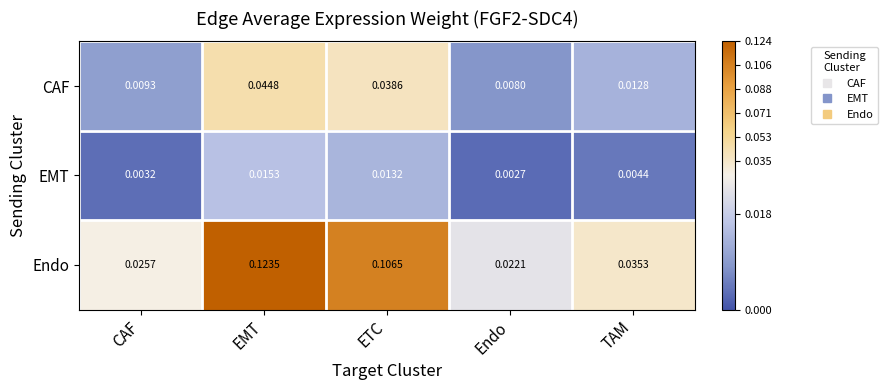

Is the value of Endo at TAM greater than the value of CAF at CAF?

Yes